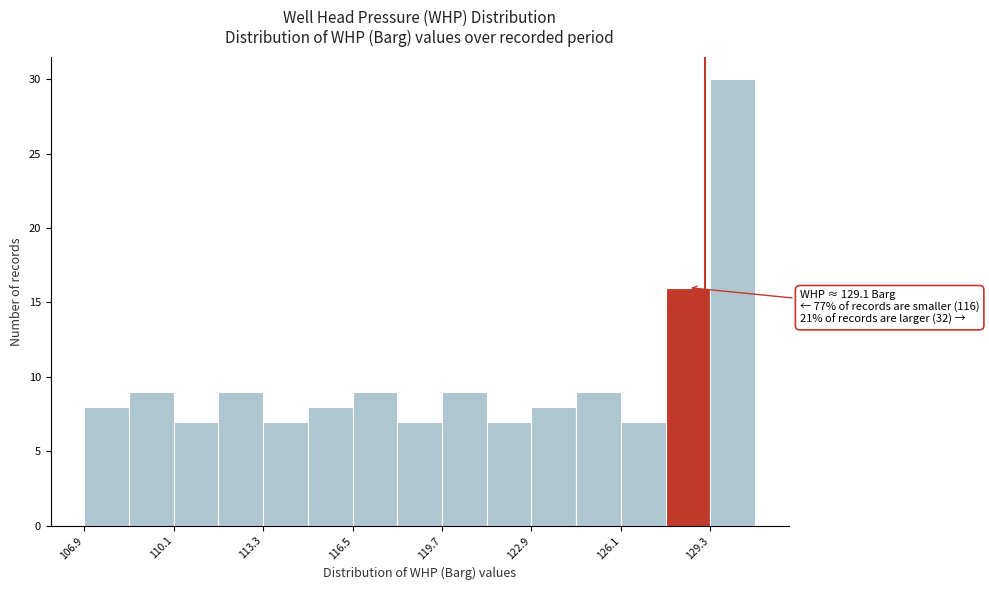

Read against the x-axis, roughly where is the centre of the tallest bar?

130.0